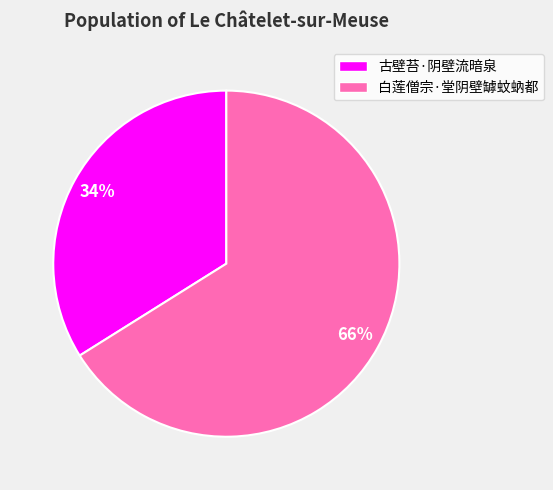

Is it true that 古壁苔·阴壁流暗泉 is 34% of the pie?

True